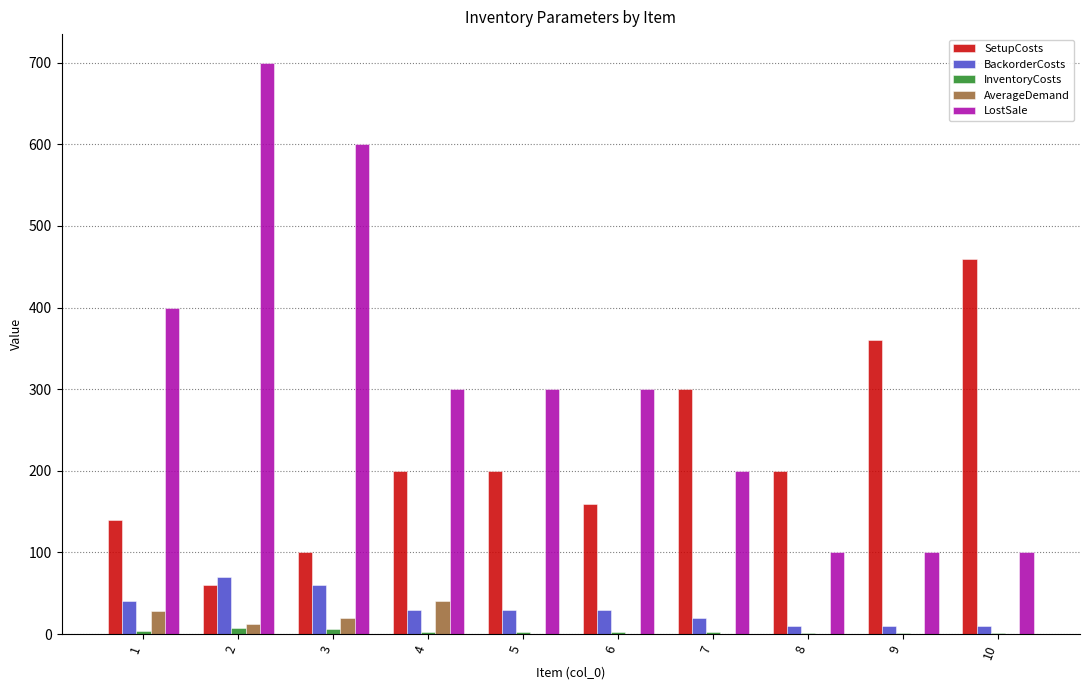

The value of AverageDemand at 5 is 0. True or false?

True